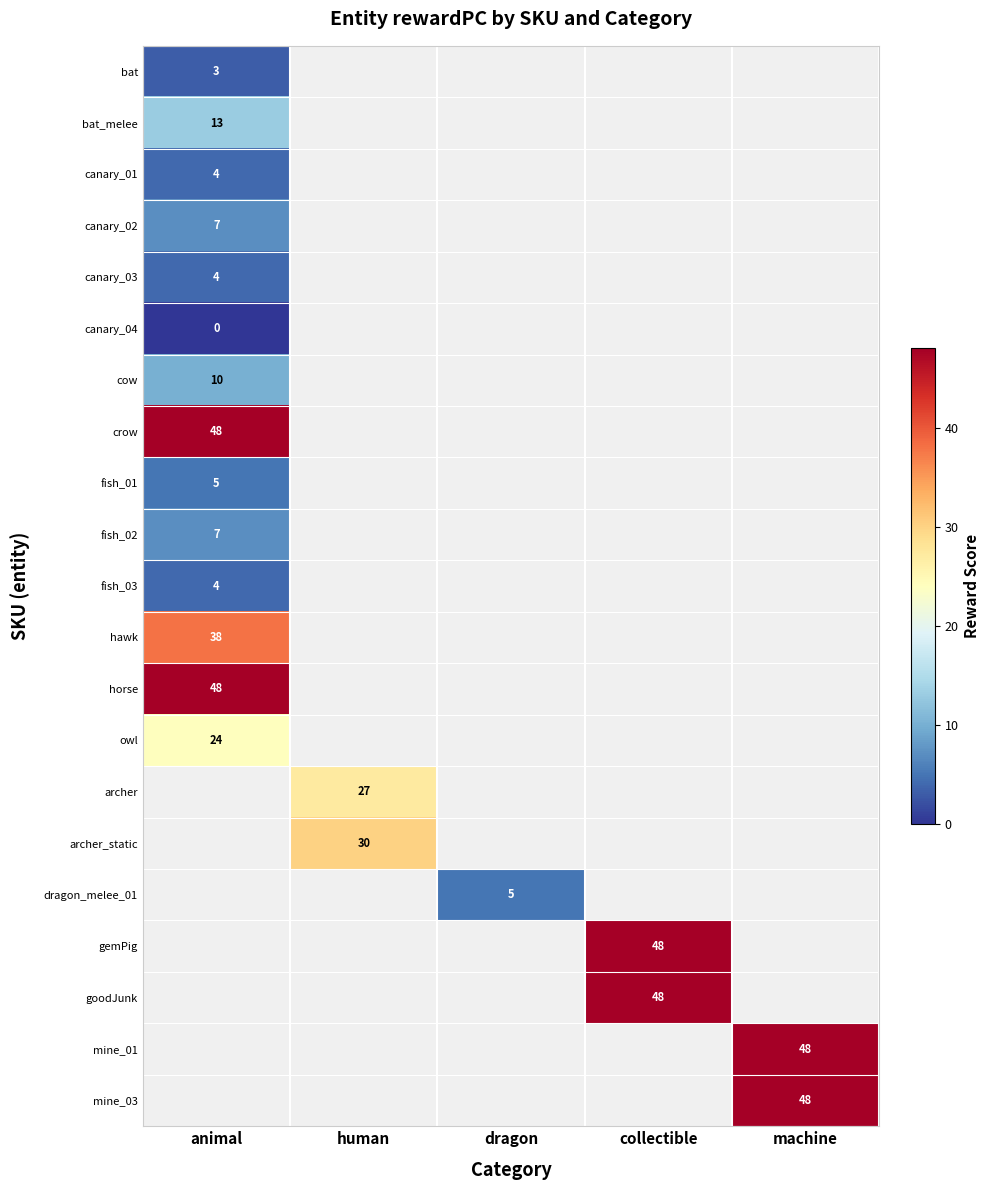

Which label corresponds to the largest value in the chart?

animal